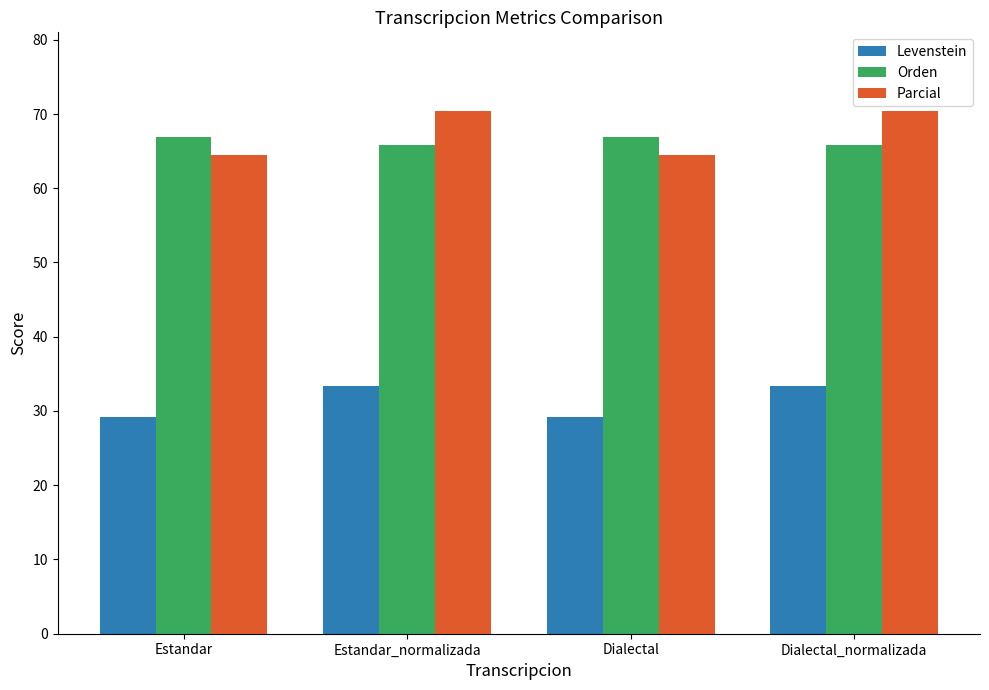

Is it true that Parcial equals 126.7 at Estandar_normalizada?

False